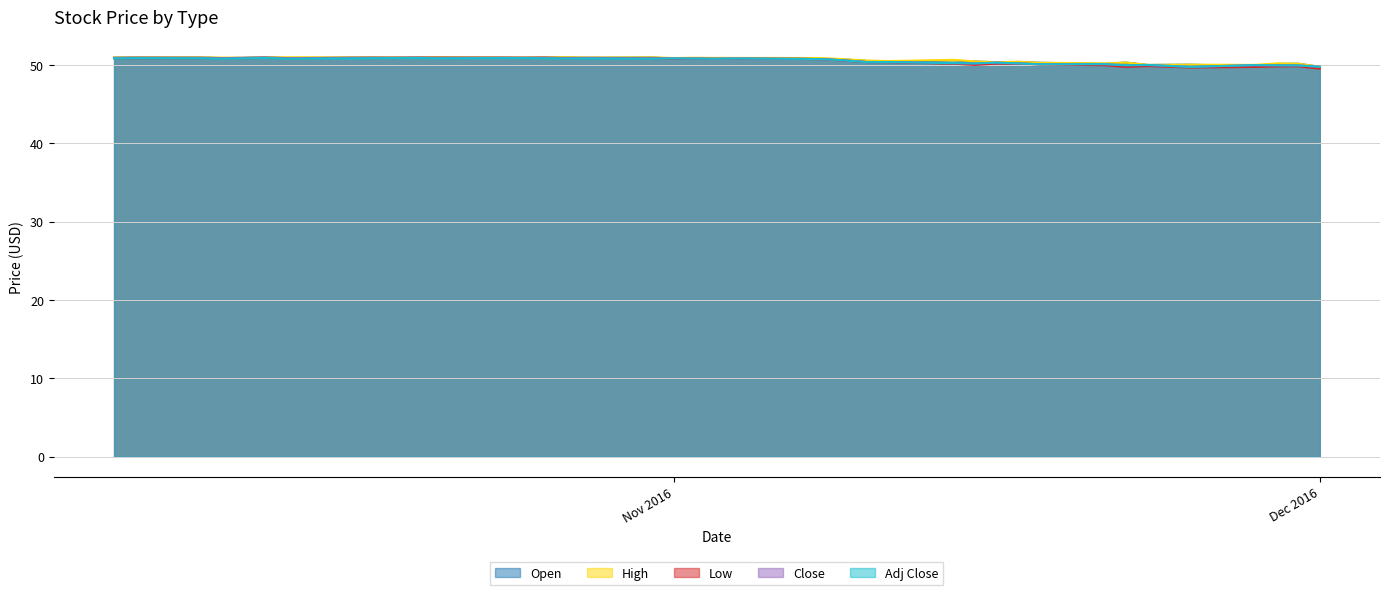

How many data points in Adj Close are above 50?

33